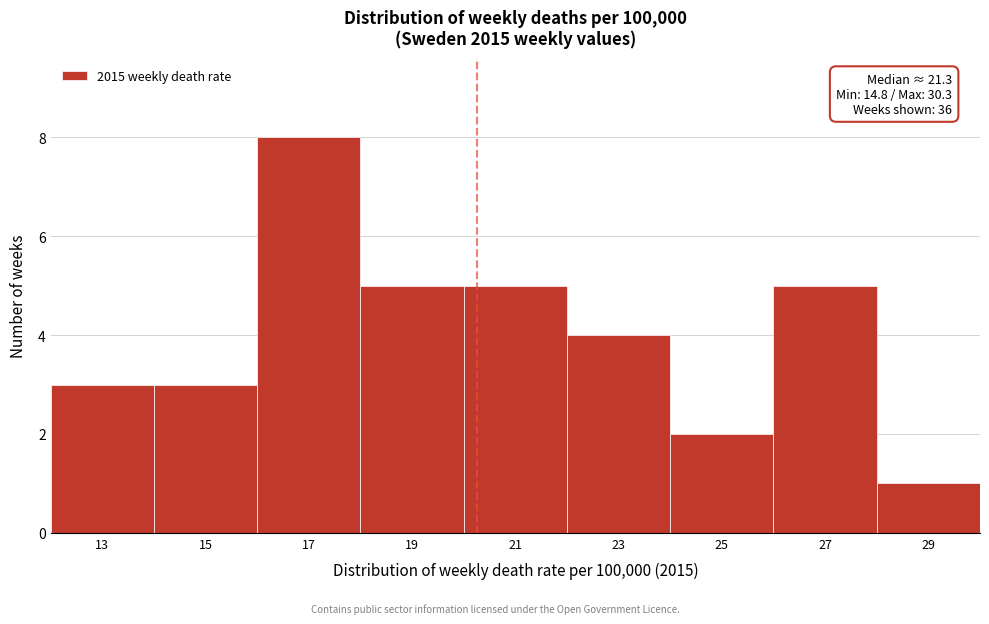

Reading left to right, extract all data points from this chart.

13=3	15=3	17=8	19=5	21=5	23=4	25=2	27=5	29=1